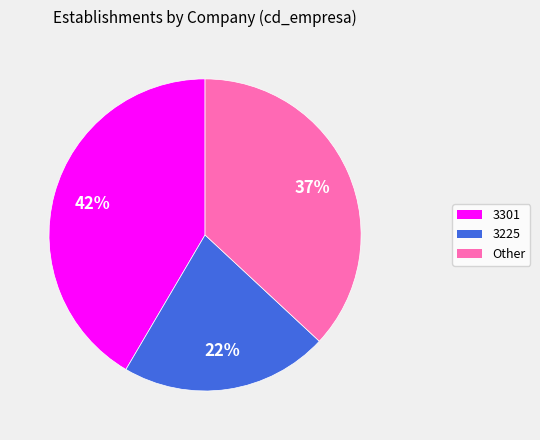

Which category has the smallest portion of the pie?

3225